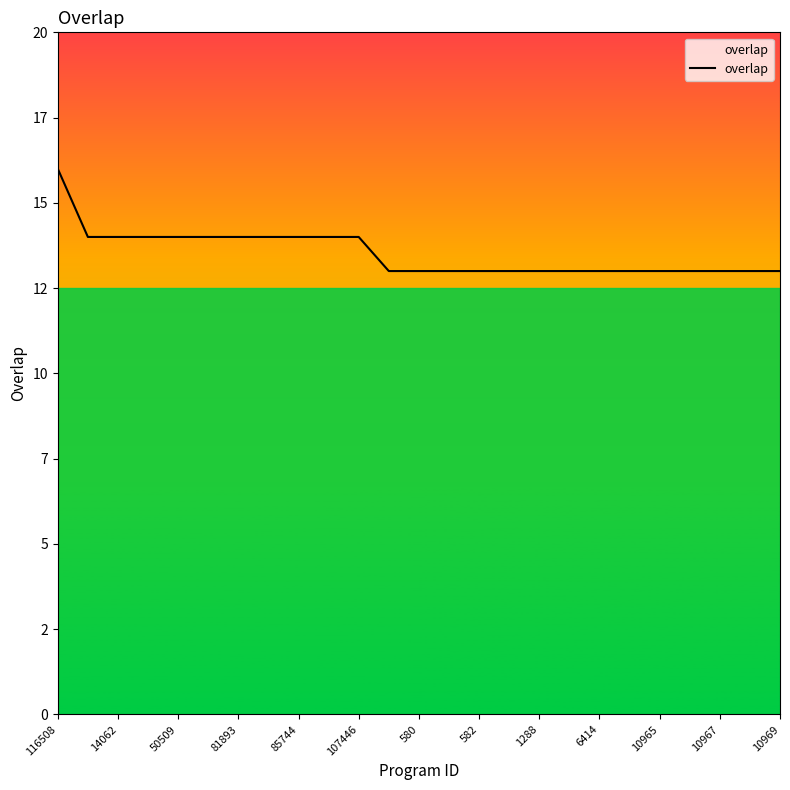

What is the smallest value displayed?

13